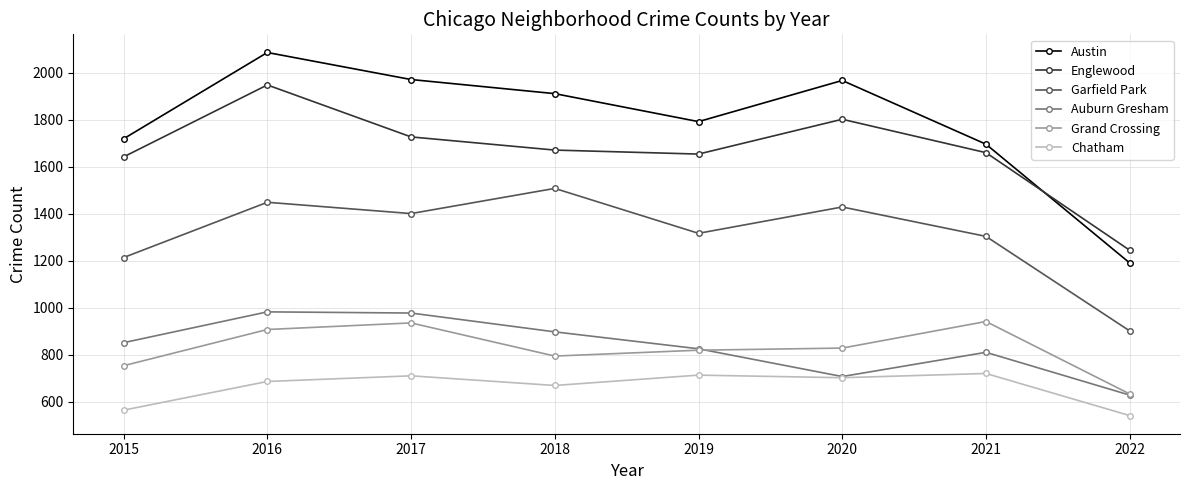

How many interior local peaks does the Austin series have?

2